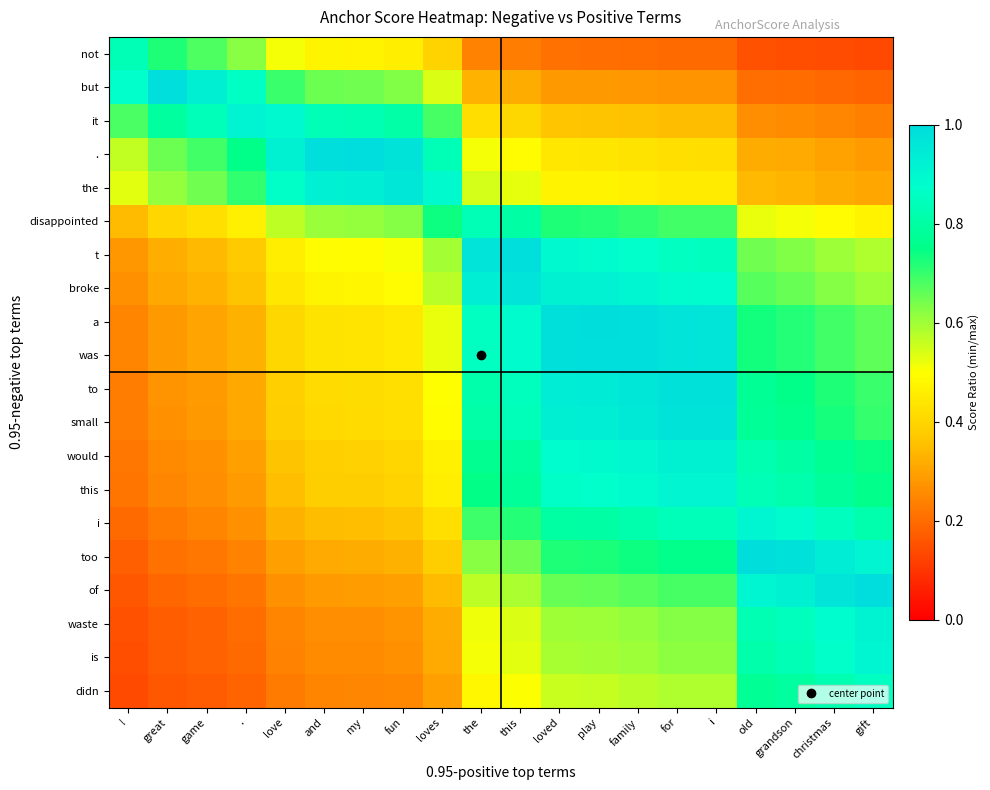

What is the total value across all series at christmas?

12.6